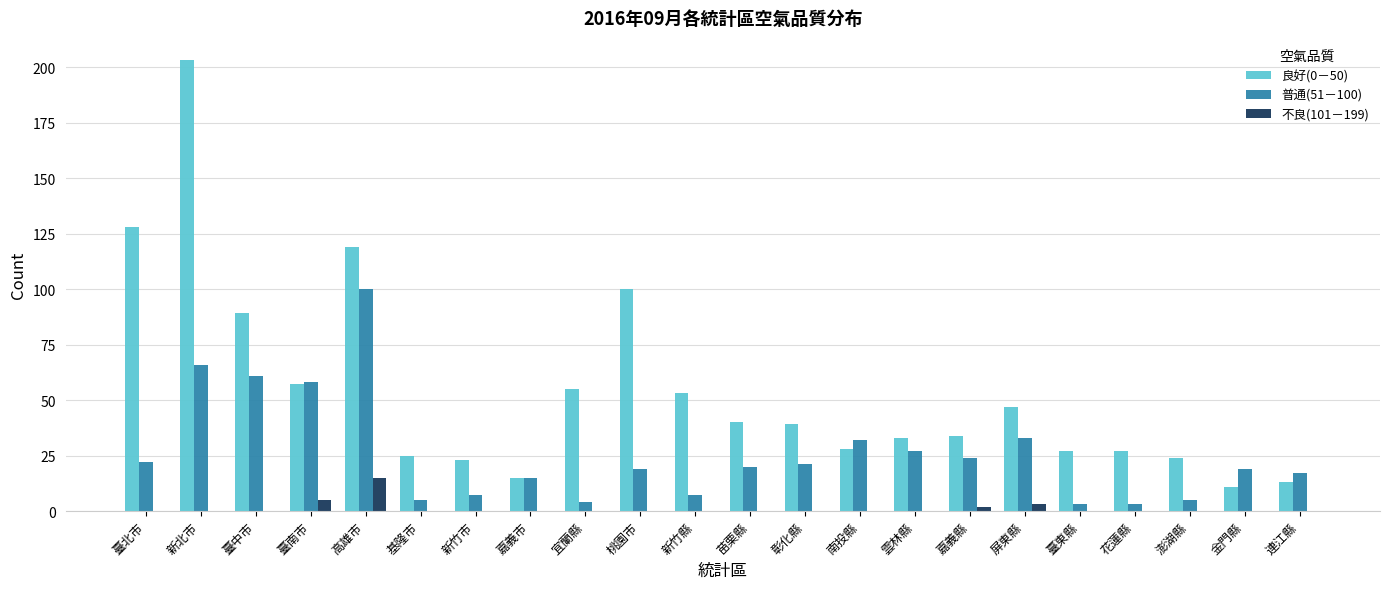

Which series has the largest range (max minus min)?

良好(0－50)